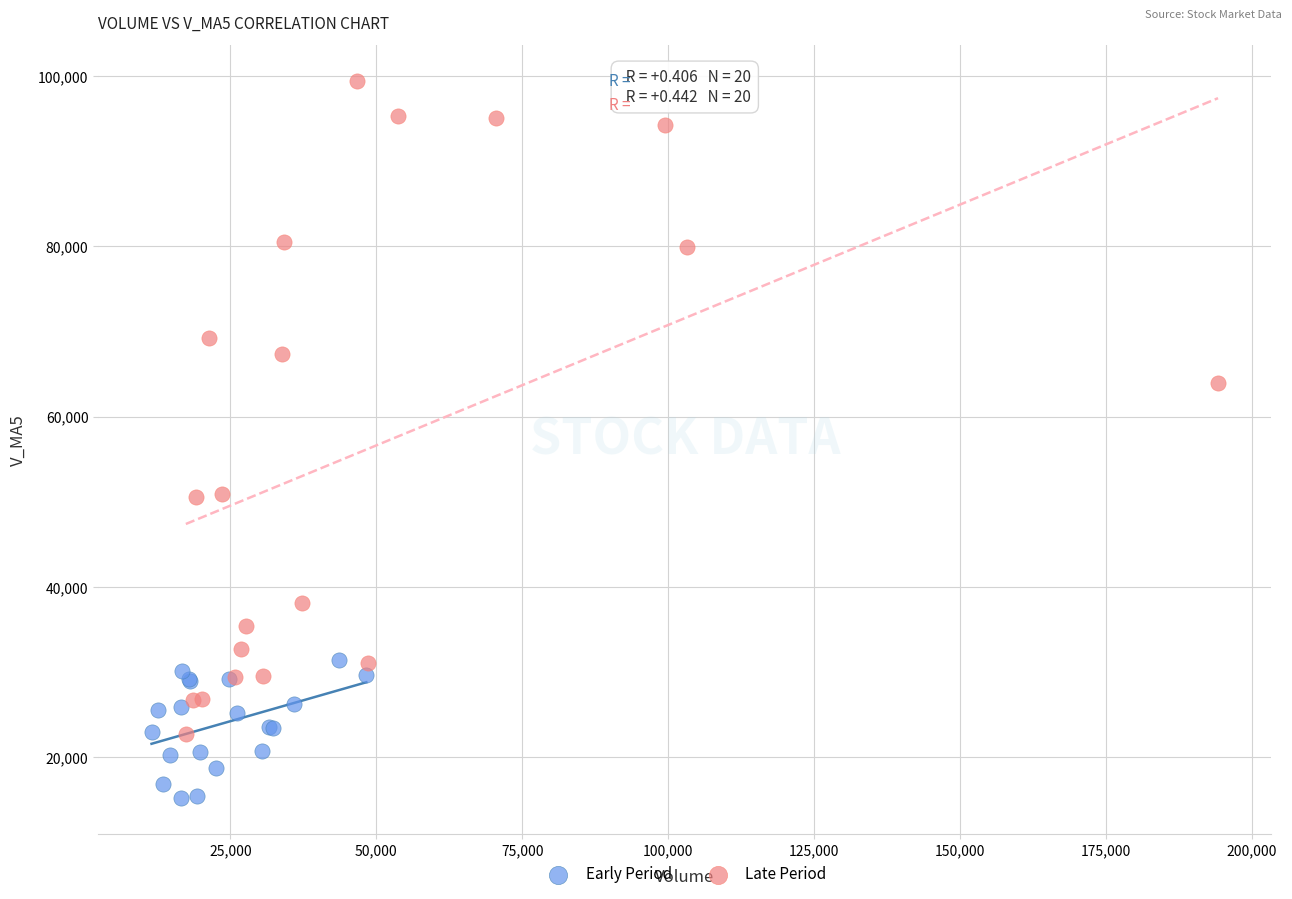

Which series reaches the minimum Y coordinate?

Early Period